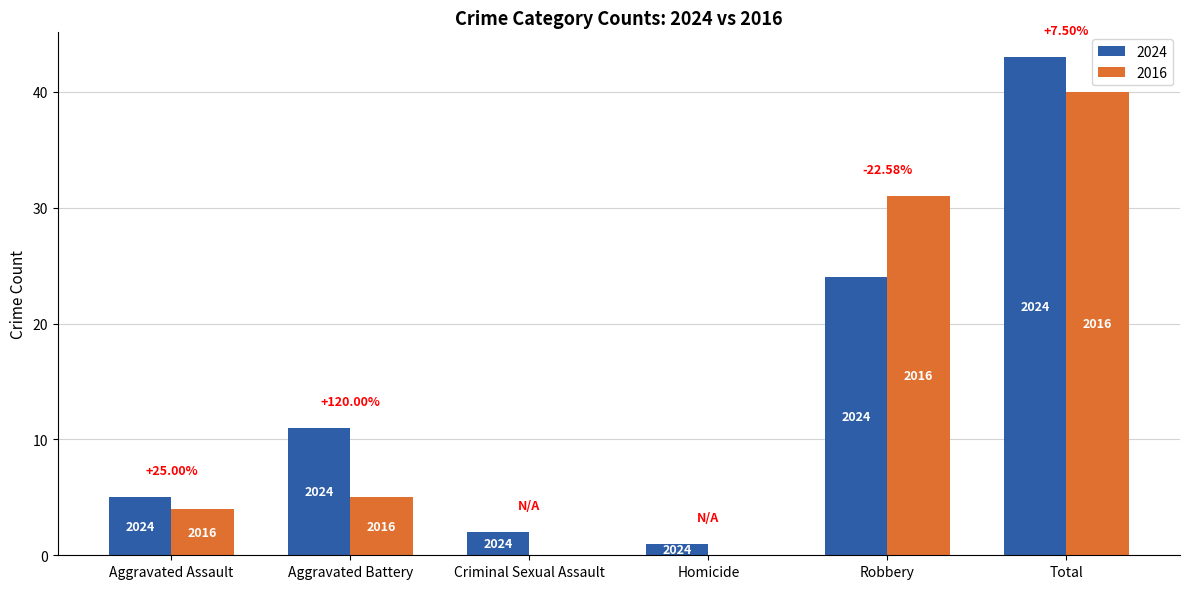

List the labels in order of 2024 value, largest first.

Total, Robbery, Aggravated Battery, Aggravated Assault, Criminal Sexual Assault, Homicide